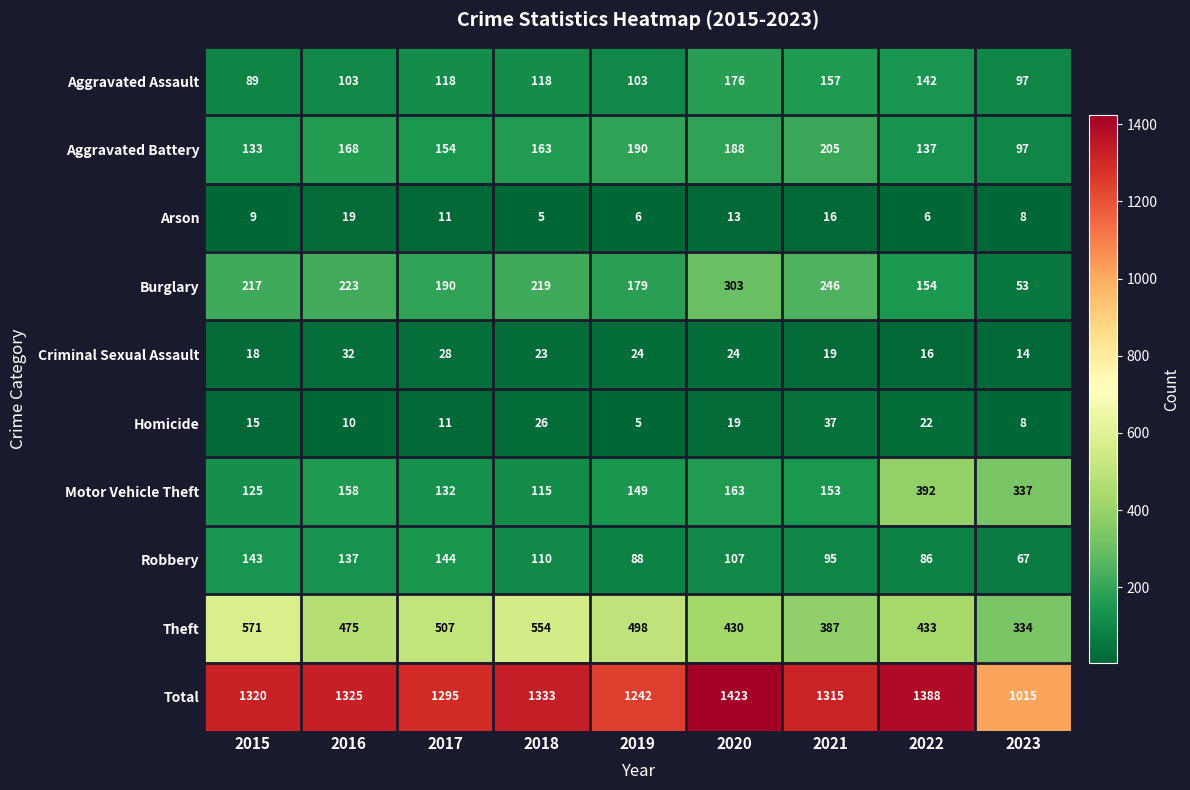

The value of Theft at 2020 is 185. True or false?

False